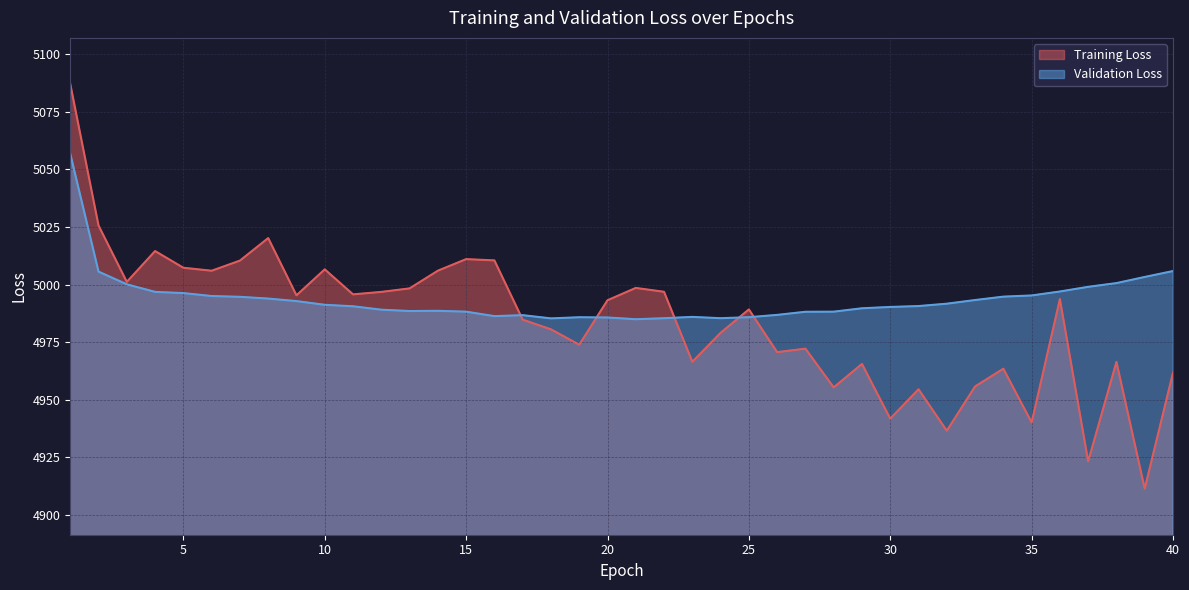

In Training Loss, how many points are higher than both neighbors (excluding endpoints)?

12